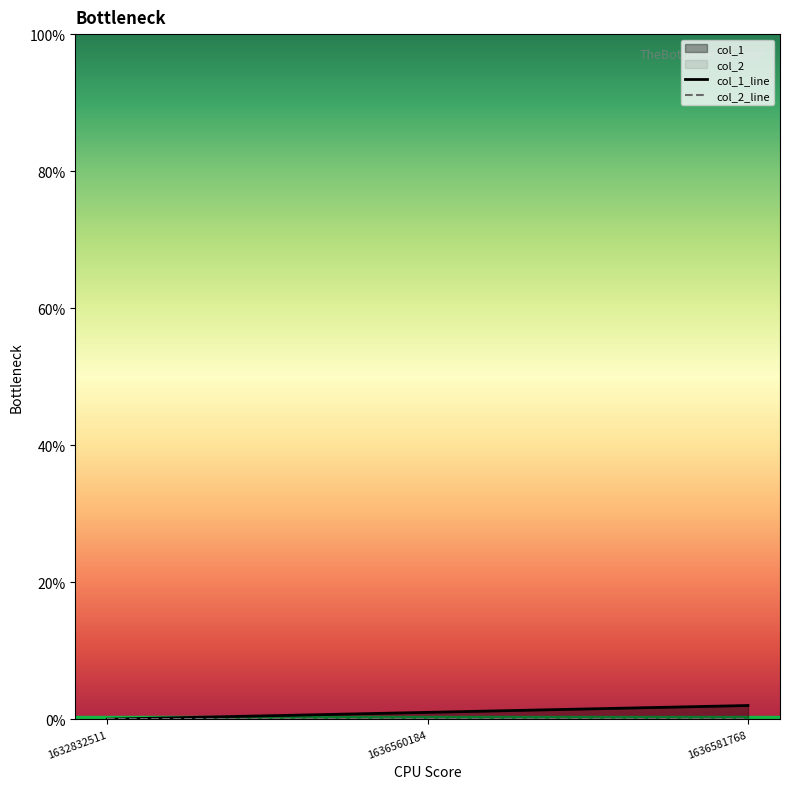

Reading left to right, extract all data points from this chart.

col_1_line: 0	1	2
col_2_line: 0	0	0